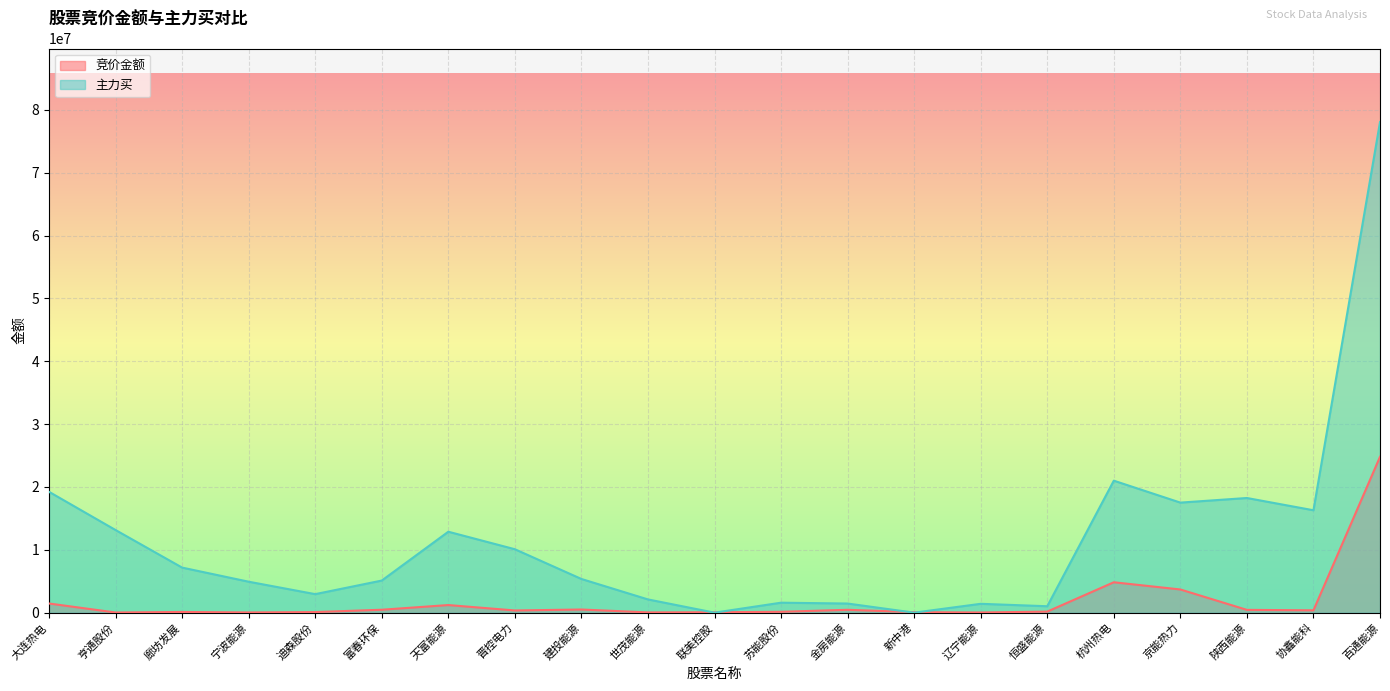

Which series has the widest spread of values?

主力买